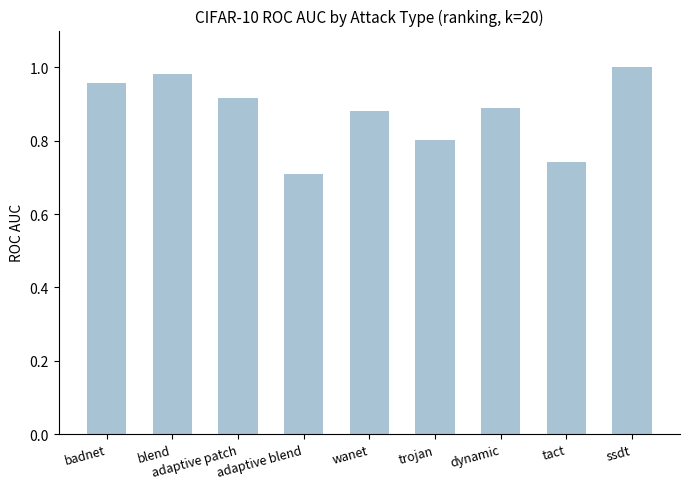

Which has a higher value, blend or dynamic?

blend